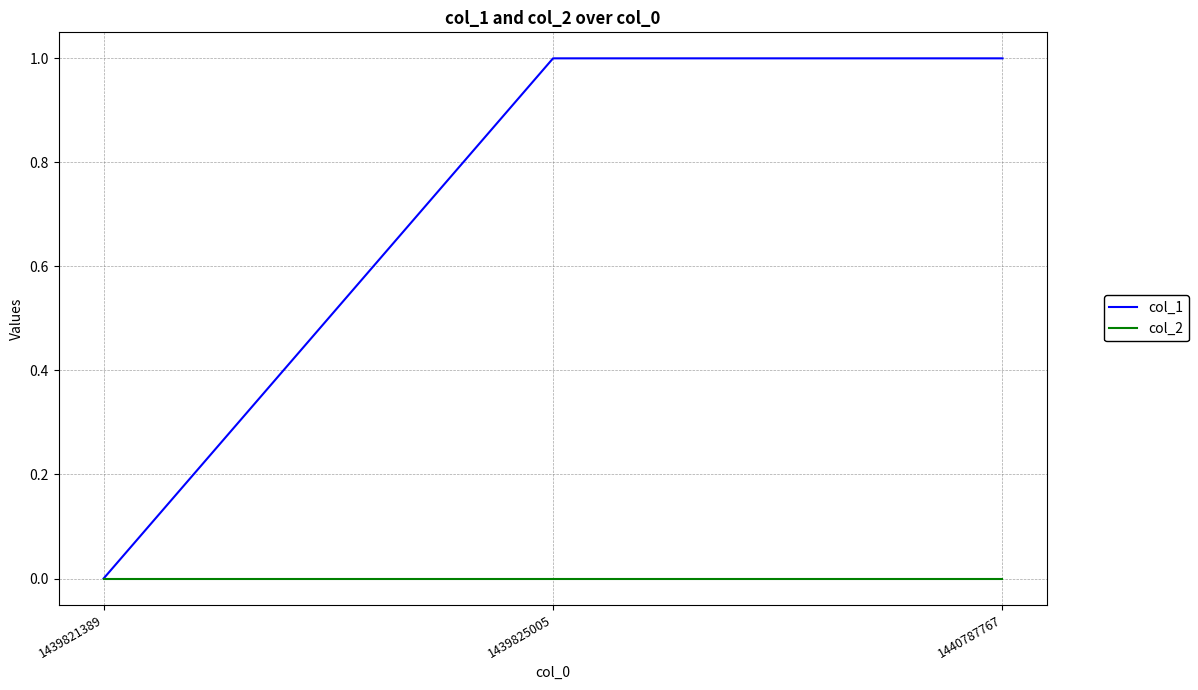

The value of col_2 at 1439825005 is 0. True or false?

True